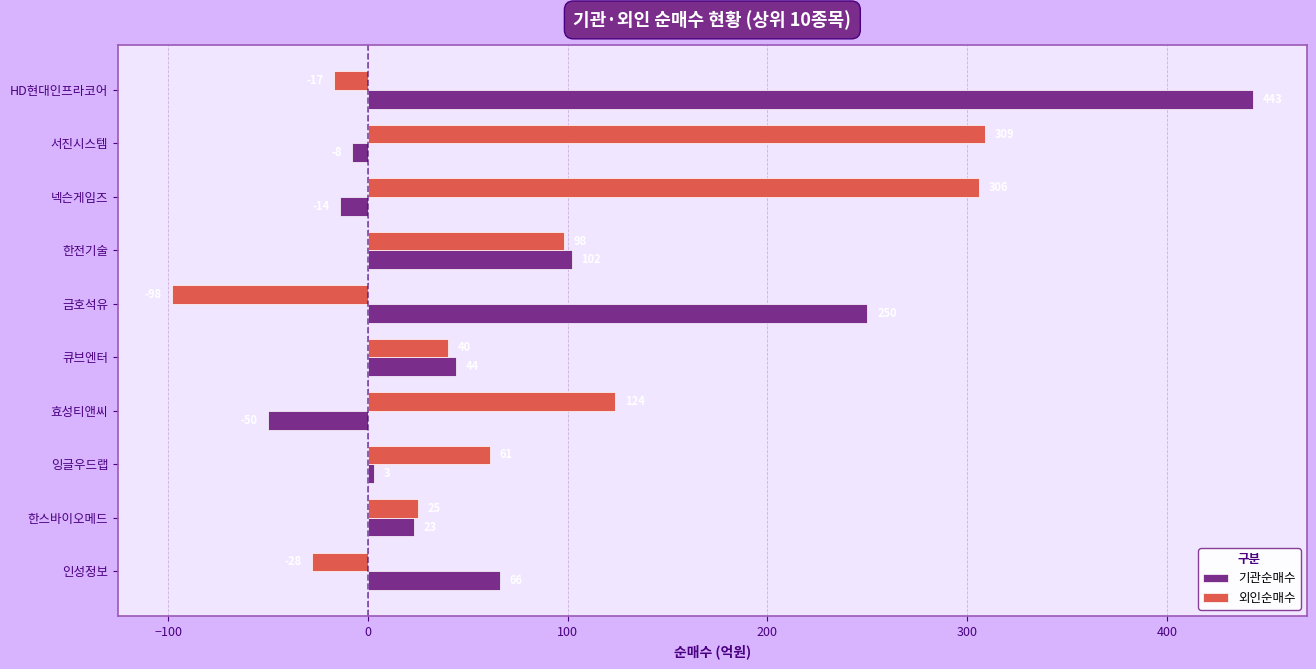

What is the sum of all 기관순매수 values?

859